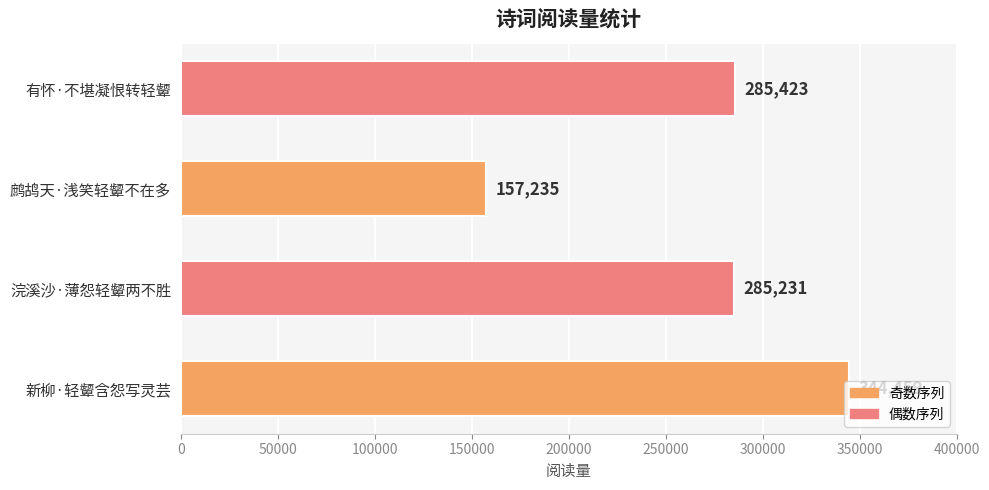

What is the difference between the second highest and second lowest values?

192